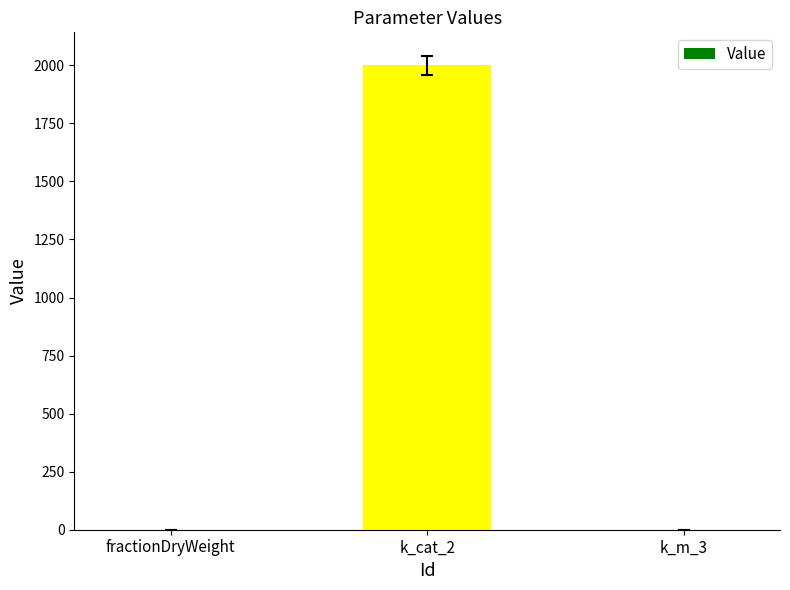

True or false: the data shows 855.9 at k_cat_2.

False